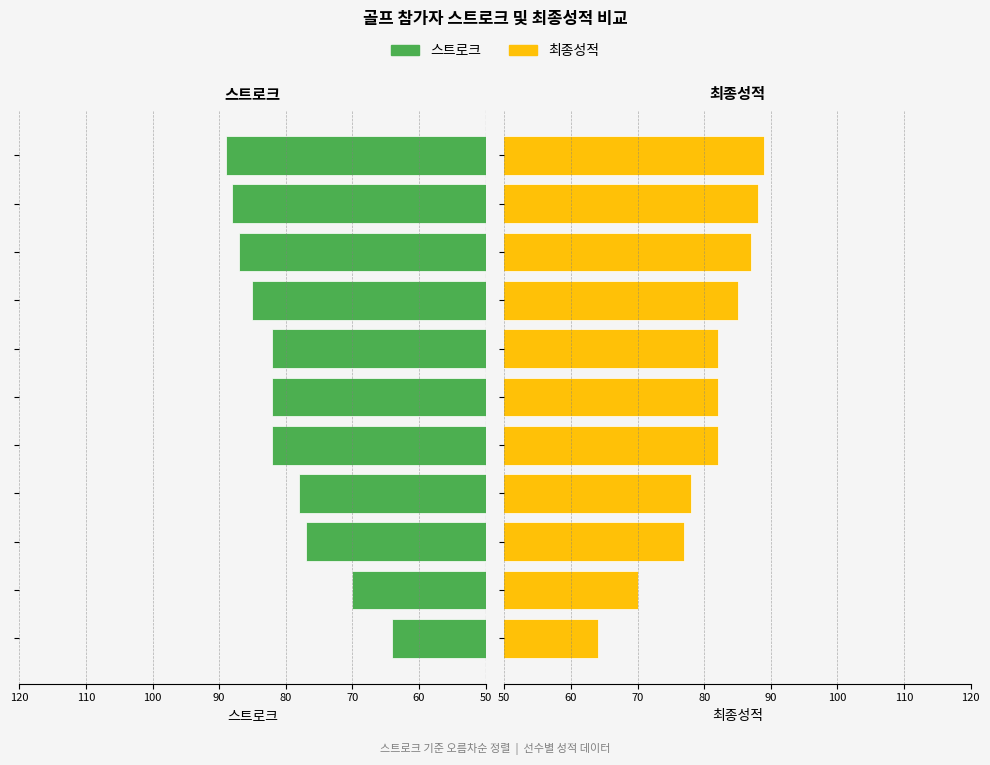

The value of 스트로크 at 80 is 78. True or false?

True